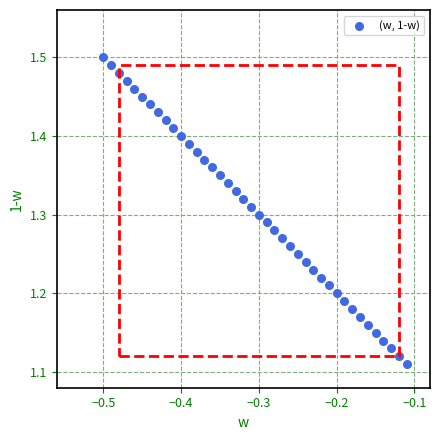

What is the range of X values (max minus min)?

0.4